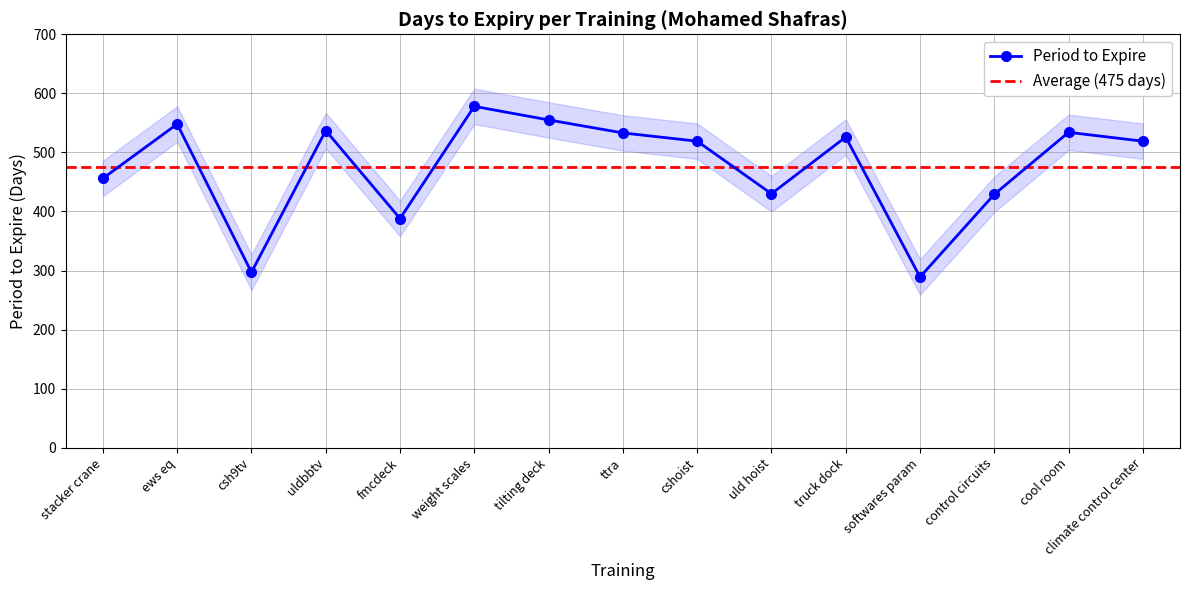

Is it true that the value at csh9tv is 74?

False